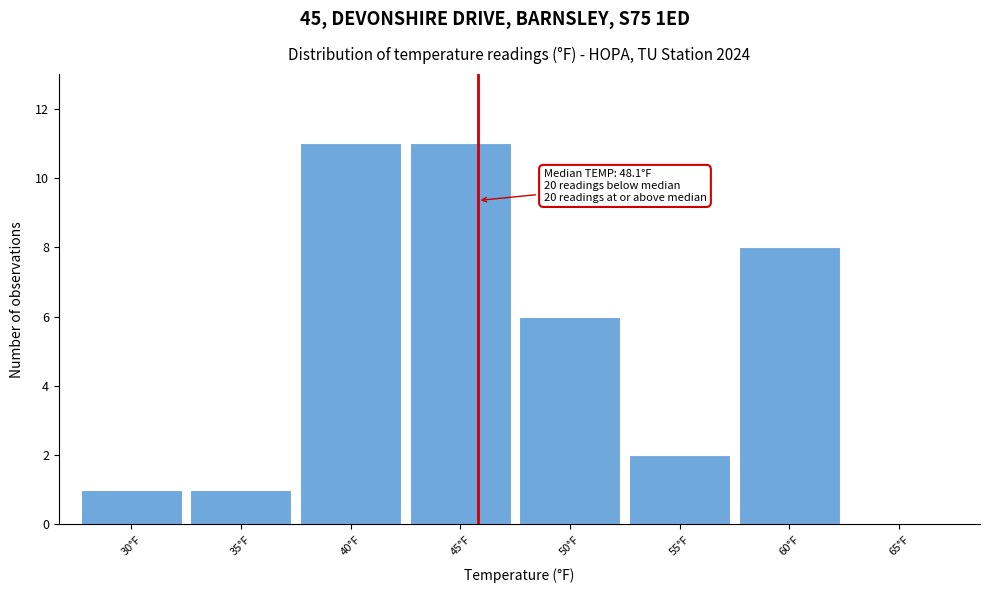

Reading left to right, transcribe all the data shown in this chart.

30°F=1	35°F=1	40°F=11	45°F=11	50°F=6	55°F=2	60°F=8	65°F=0